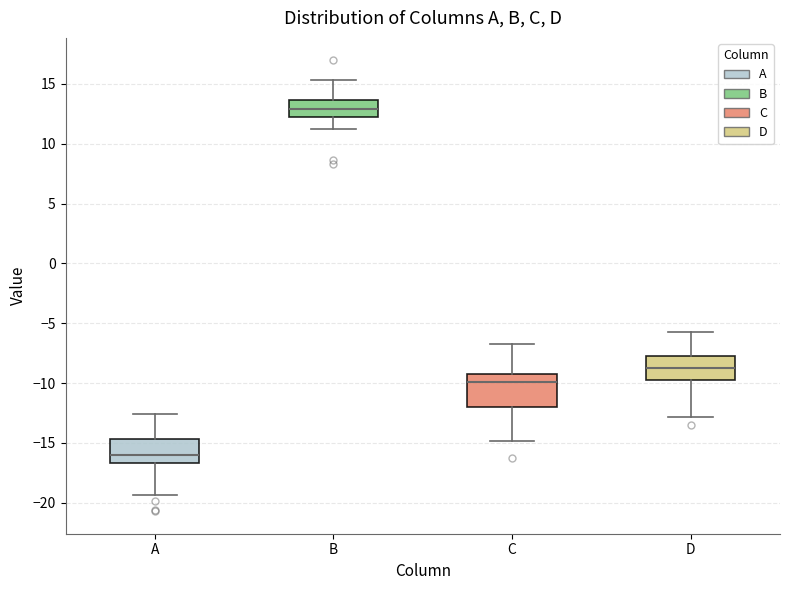

Which box has the highest median line?

B